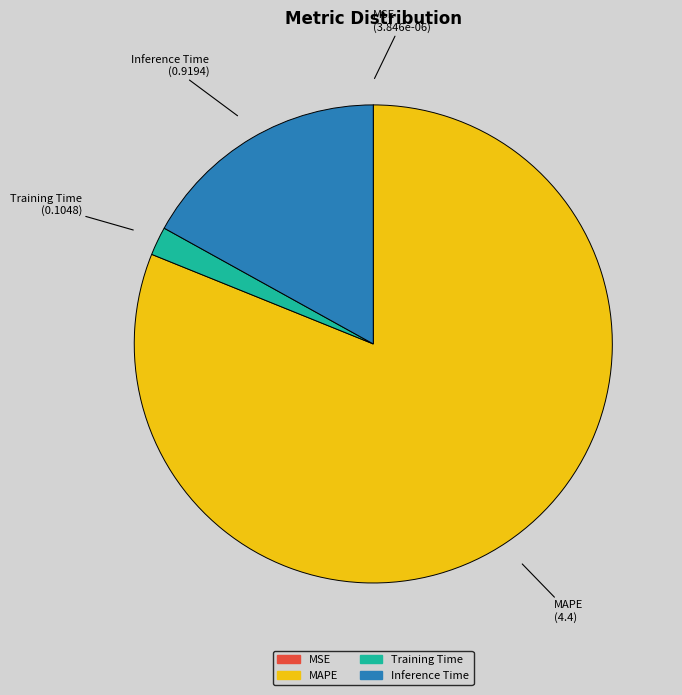

Which category has the biggest portion of the pie?

MAPE